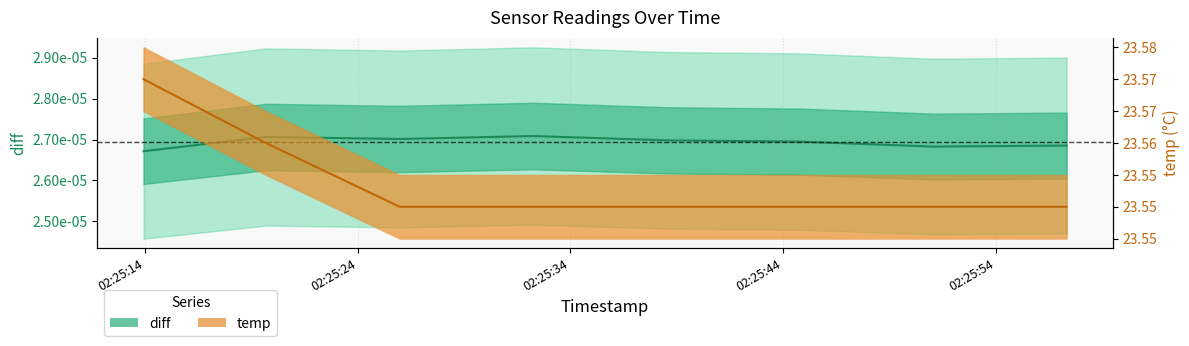

Where is the data nearest to the value 23?

2022-03-03 02:25:25.978000